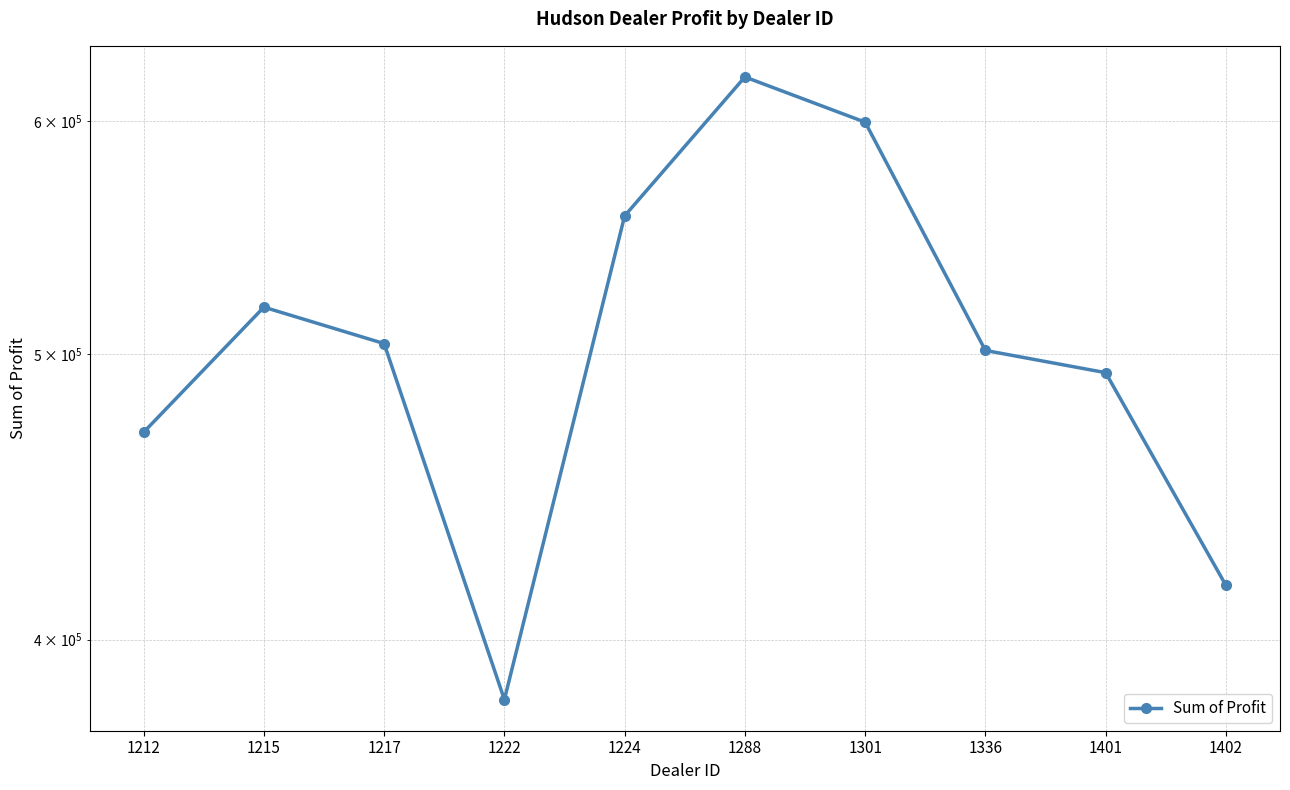

What is the difference between the maximum and minimum values?

239496.0